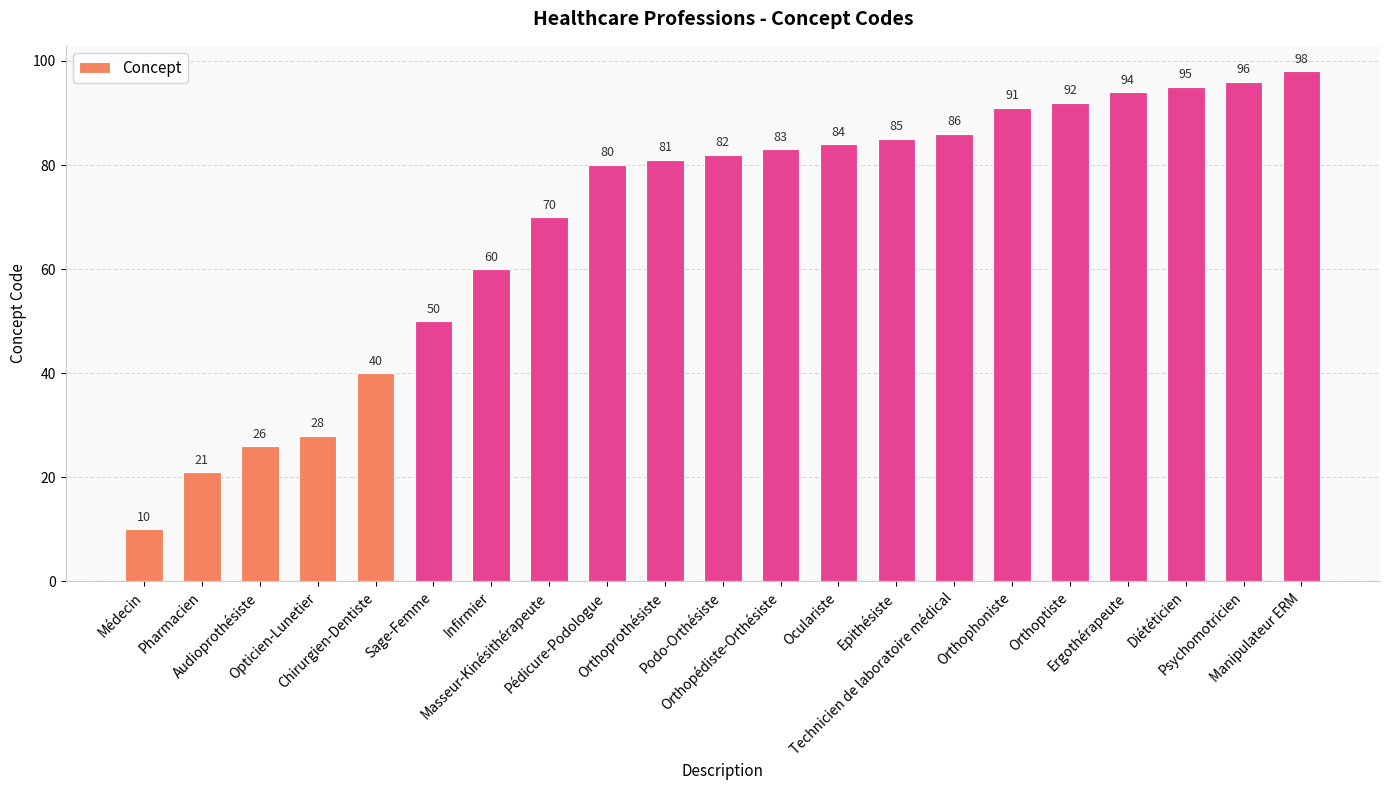

Read the value at Epithésiste, to the nearest 5.

85